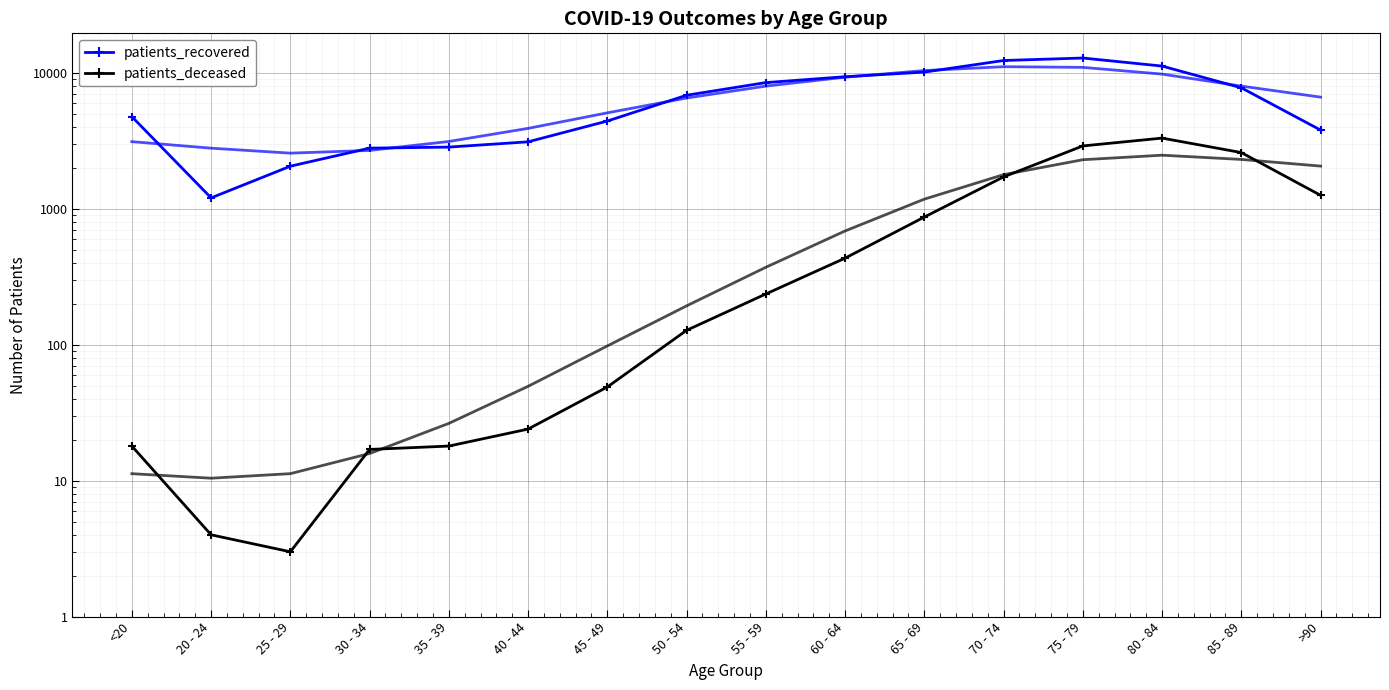

What are all the series names shown in the legend?

patients_recovered, patients_deceased